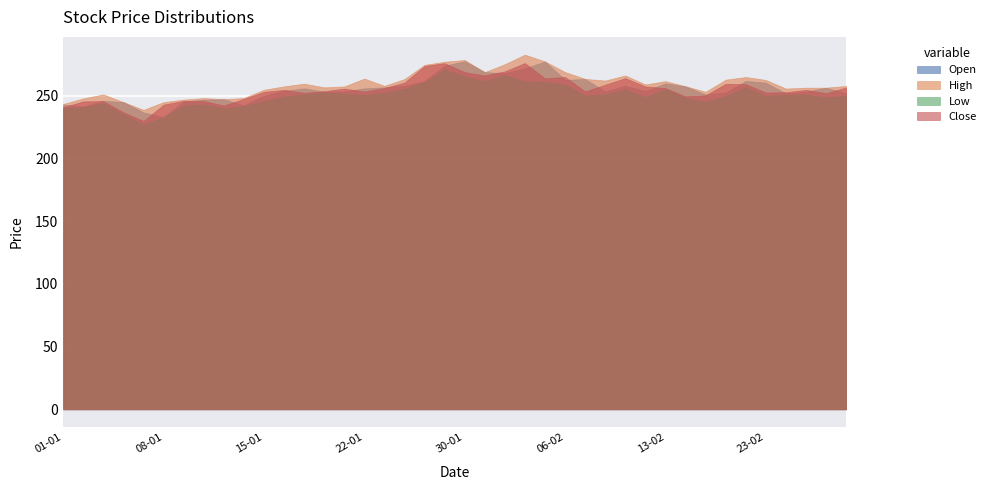

True or false: Low and Open intersect in this chart.

False